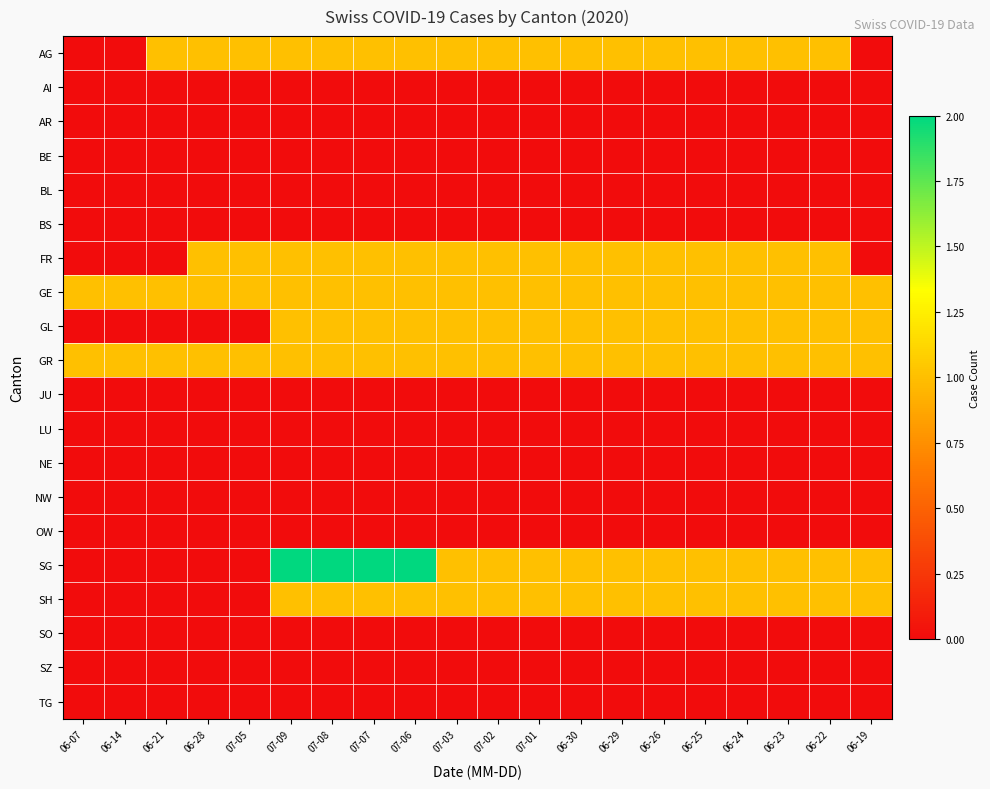

How many categories are shown in the chart?

20